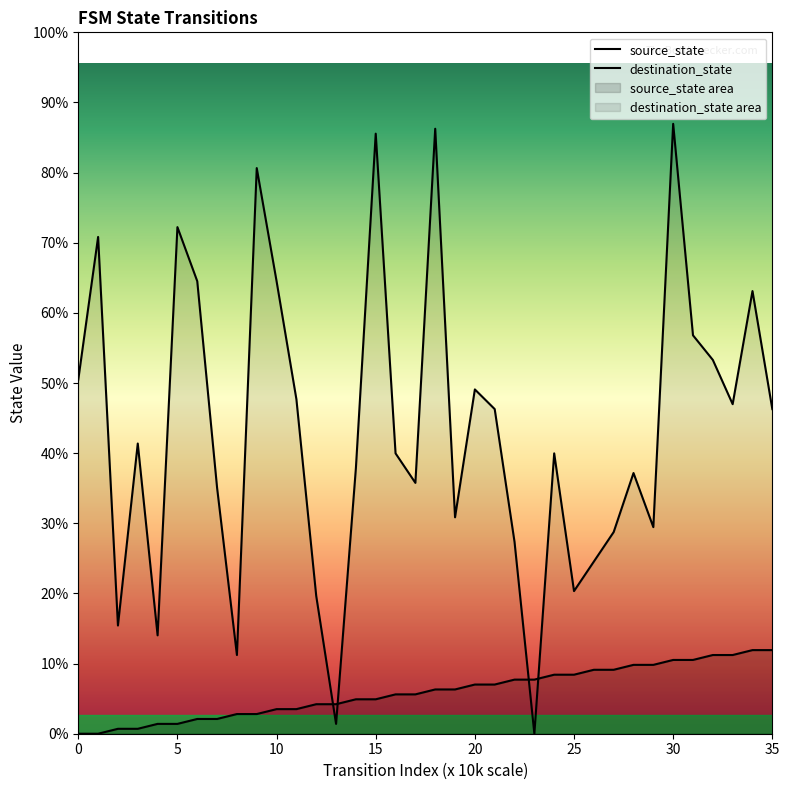

True or false: source_state has a value of 4 at 8.

True